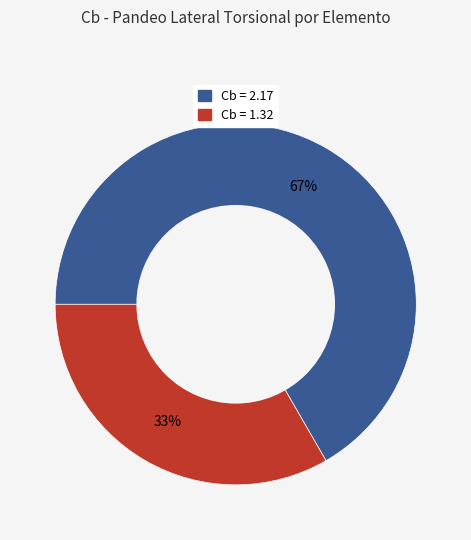

Is there any slice that represents more than half of the pie?

Yes